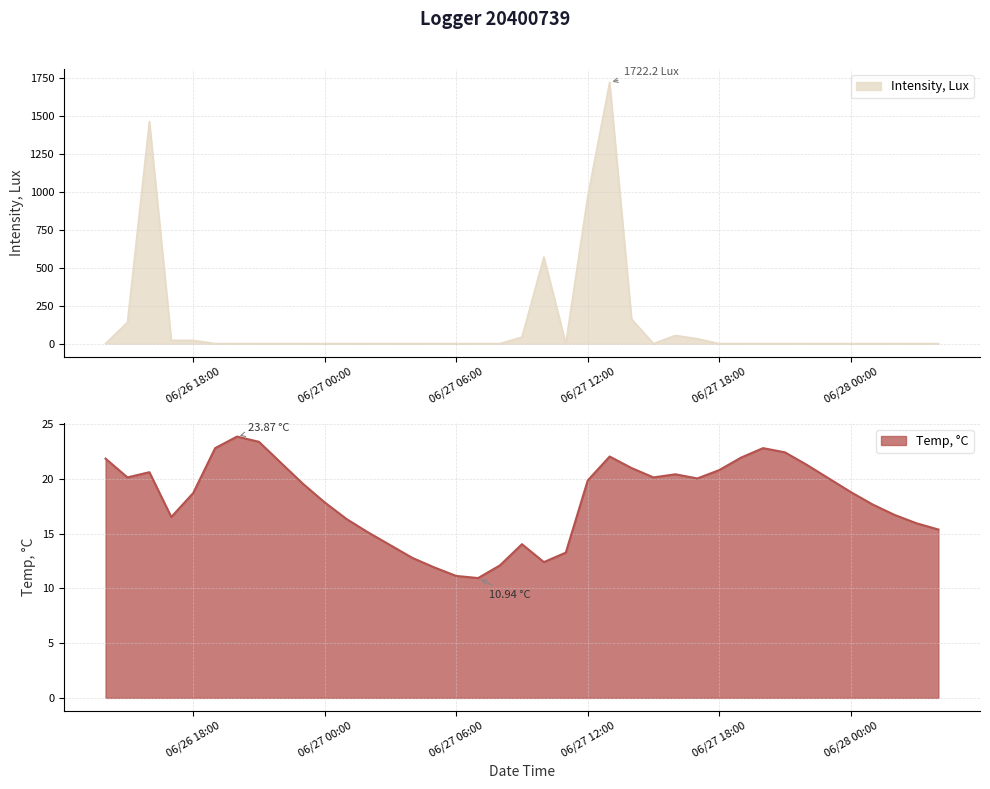

What is the highest value of the Temp, °C series?

23.9